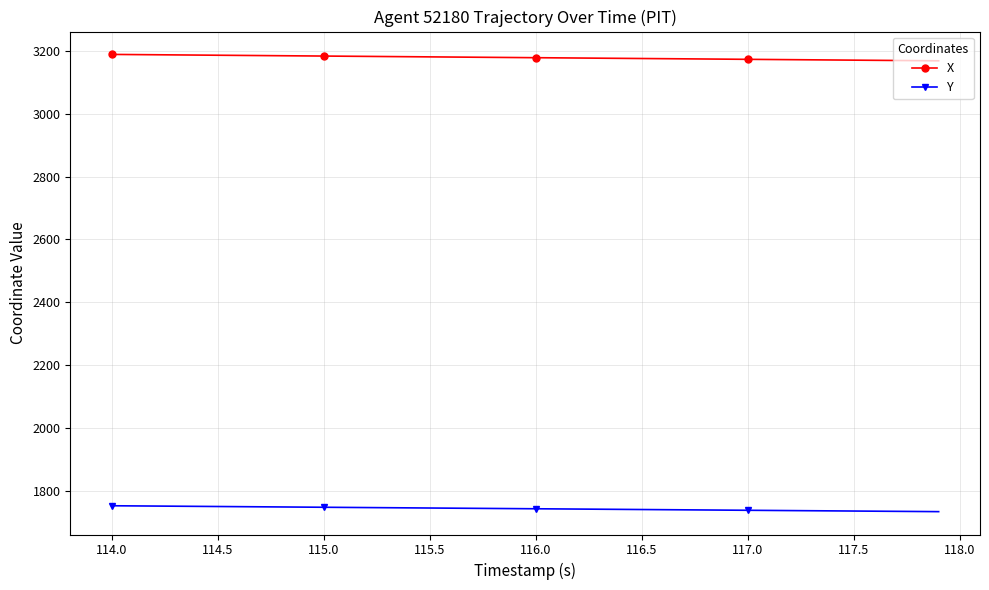

What is the difference between the second highest and second lowest values in the Y series?

17.8